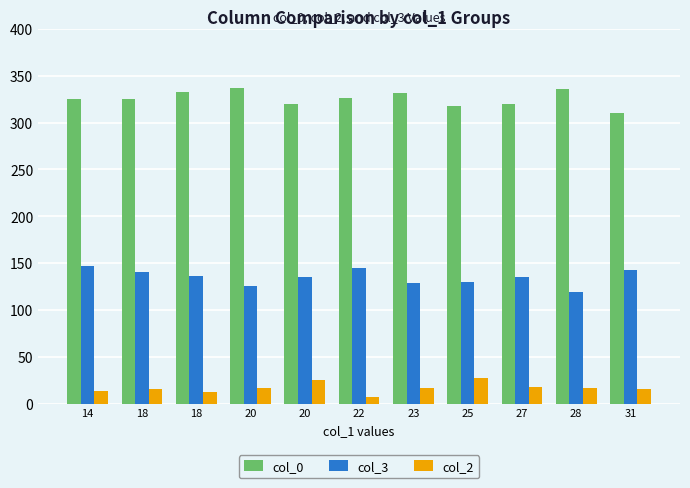

Reading right to left, what are all the values shown in this chart?

col_0: 31=310	28=336	27=320	25=318	23=331	22=326	20=320	20=337	18=333	18=325	14=325
col_3: 31=143	28=119	27=135	25=130	23=129	22=145	20=135	20=126	18=136	18=141	14=147
col_2: 31=16	28=17	27=18	25=27	23=17	22=7	20=25	20=17	18=13	18=16	14=14